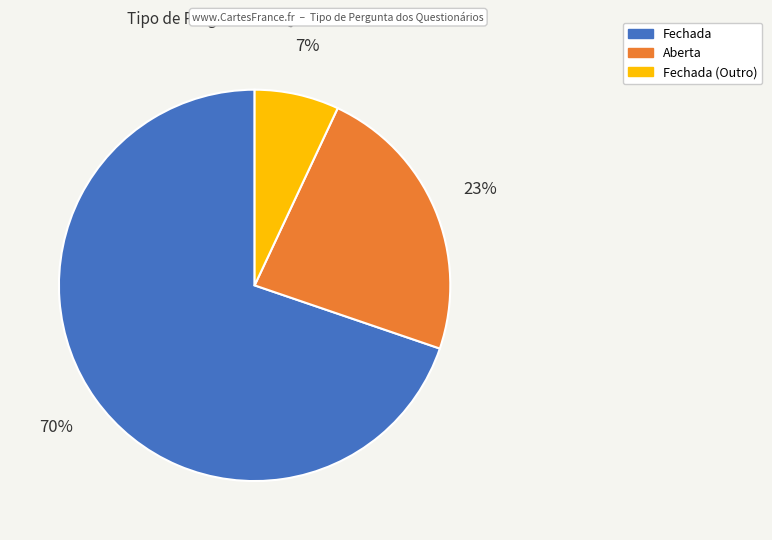

To the nearest percent, what is the average slice percentage?

33%